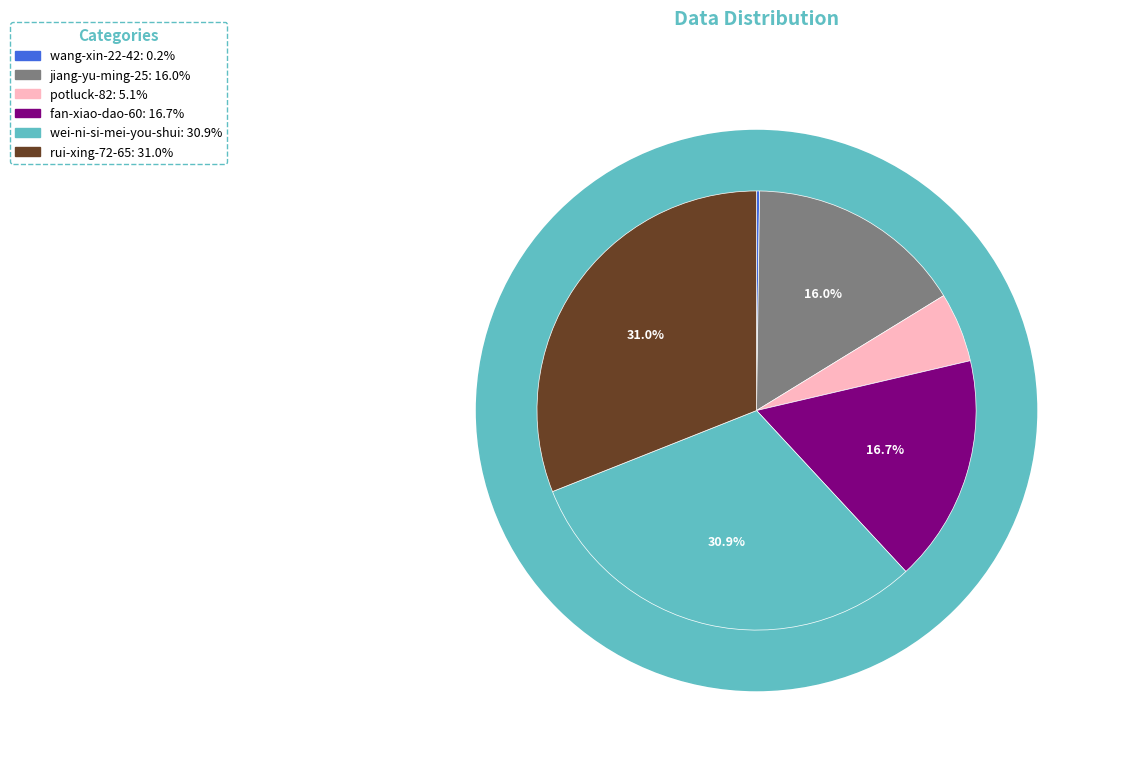

Is there any slice that represents more than half of the pie?

No